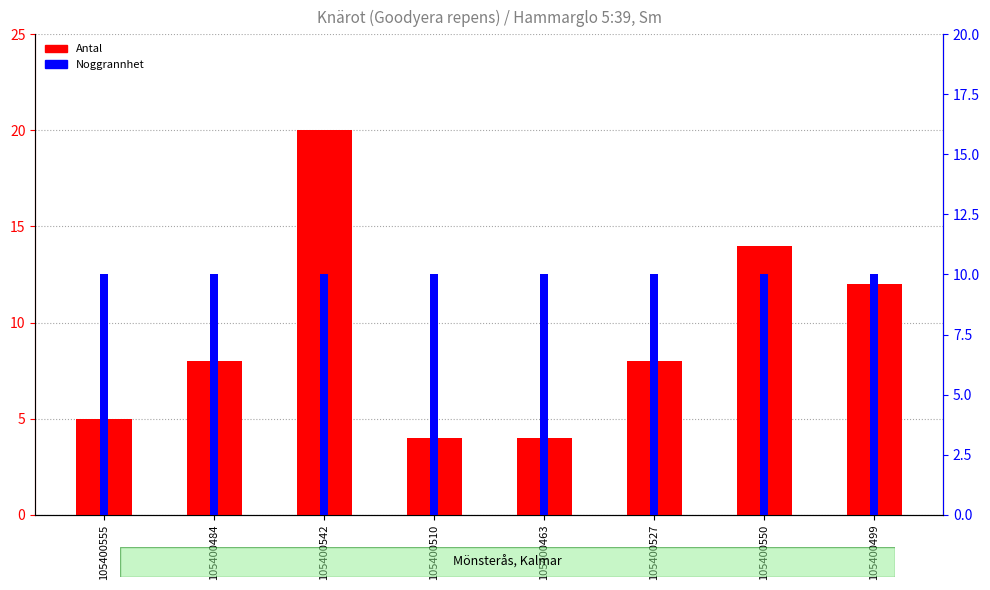

What is the label of the 3rd bar from the left?

105400542